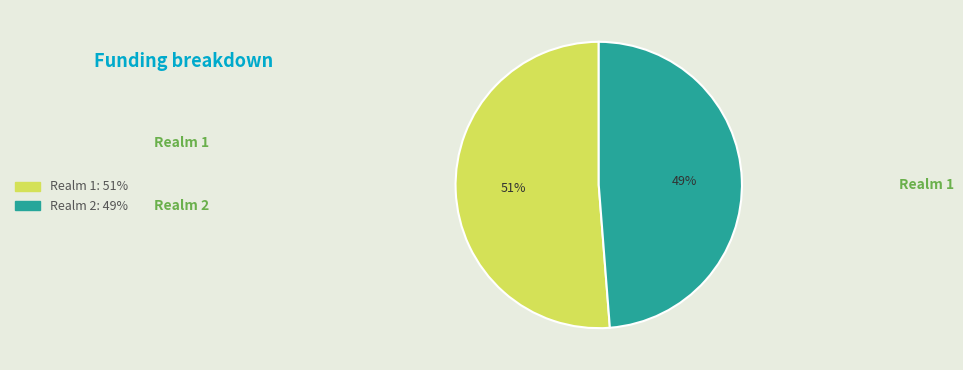

To the nearest percent, what is the average slice percentage?

50%